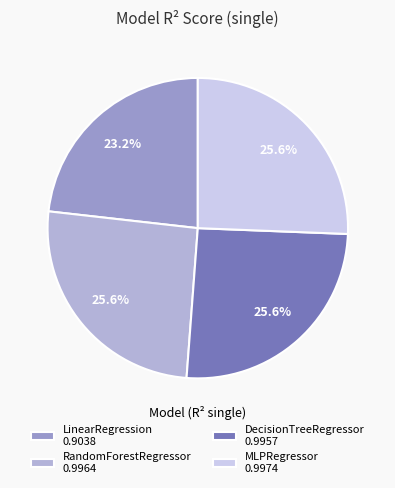

Does LinearRegression account for over 50% of the chart?

No